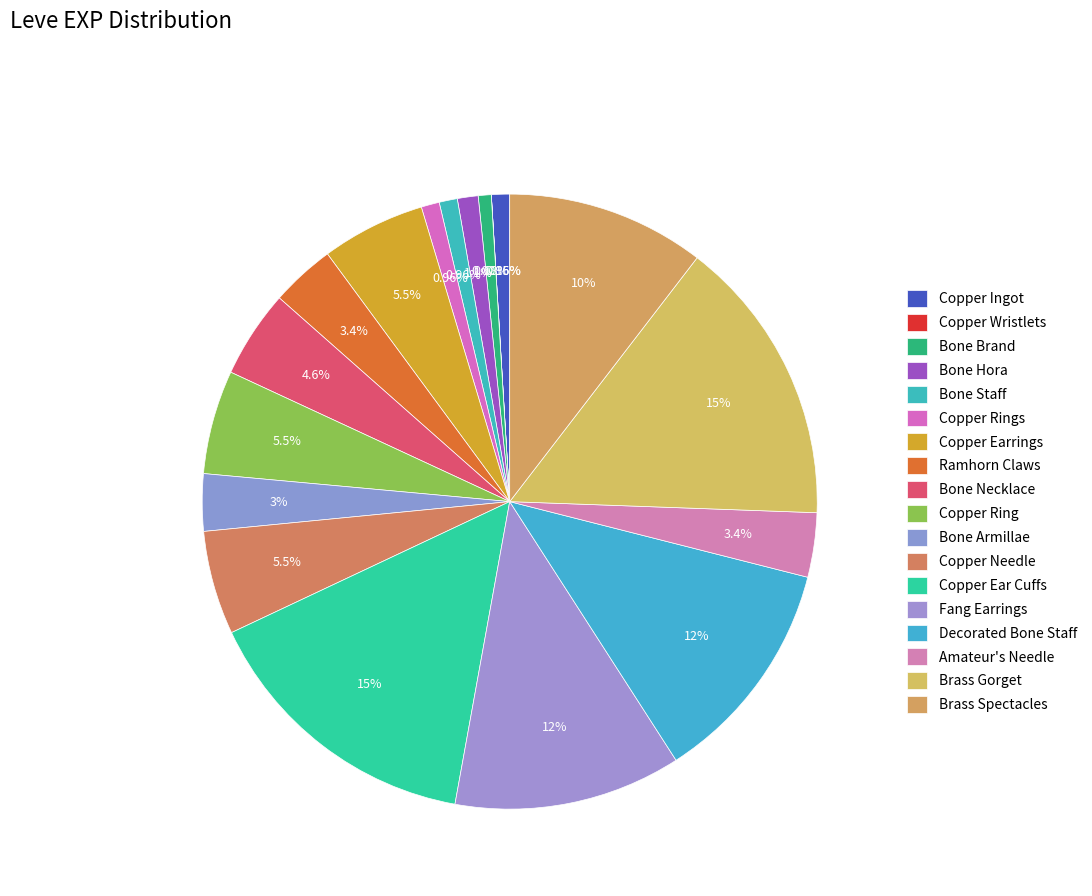

What portion of the pie excludes Copper Ingot?

99.0%